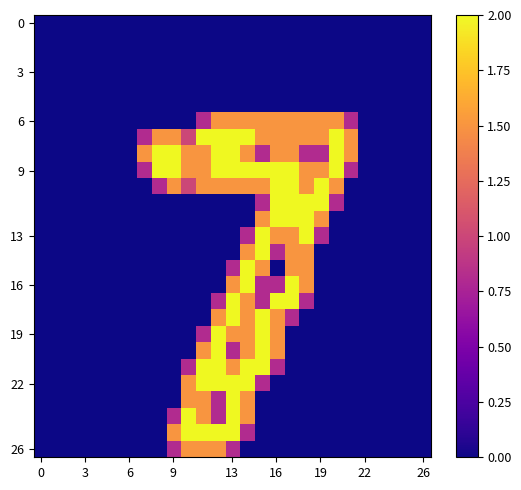

Count the number of categories in the chart.

27